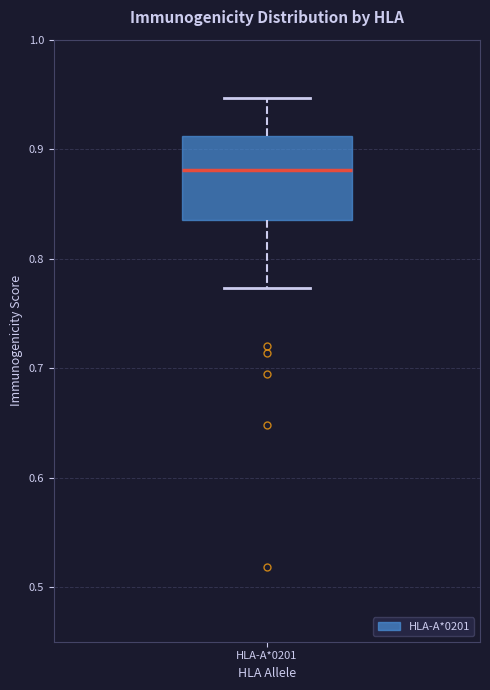

Where does the lower whisker of the box for HLA-A*0201 end on the y-axis? The values are not printed on the chart, so give them approximately, as read against the axis.

0.77